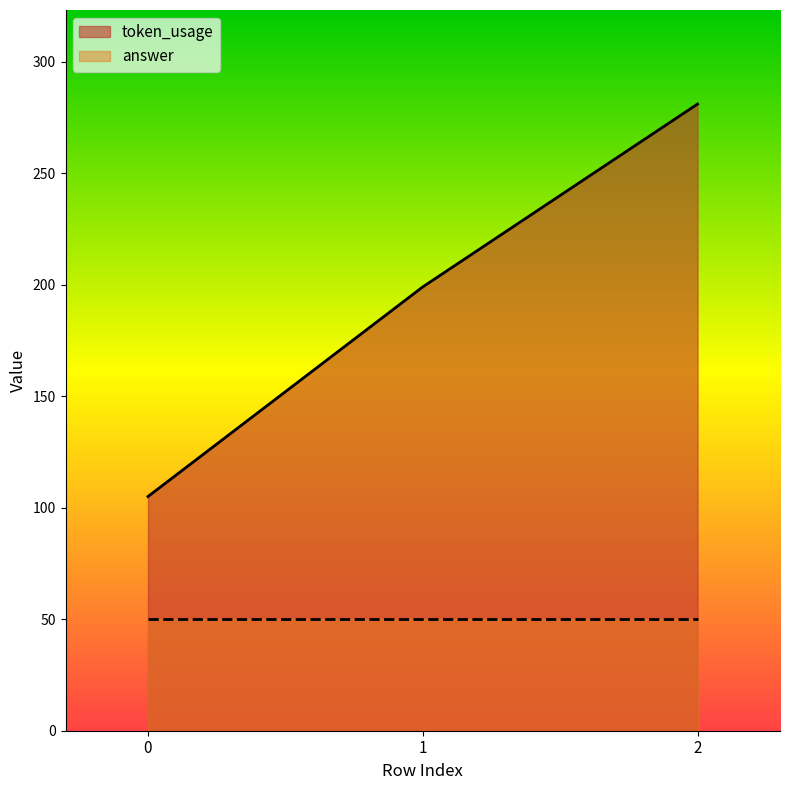

What is the difference between the maximum and minimum values?

176